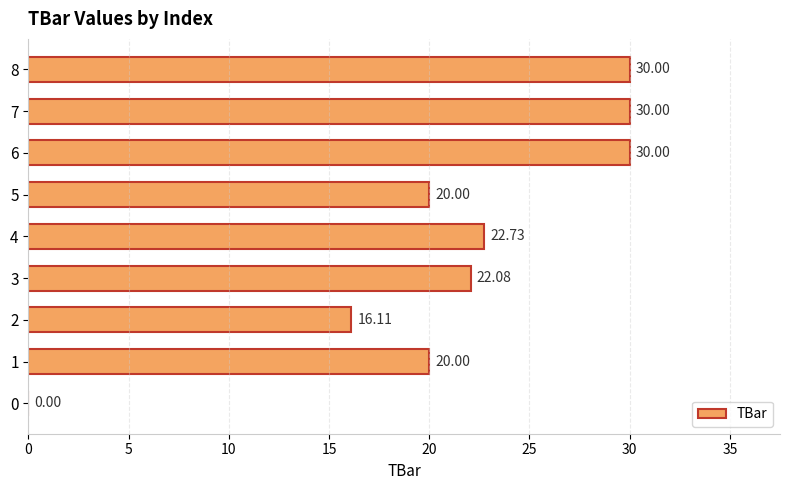

What is the sum of the values at 3 and 7?

52.1